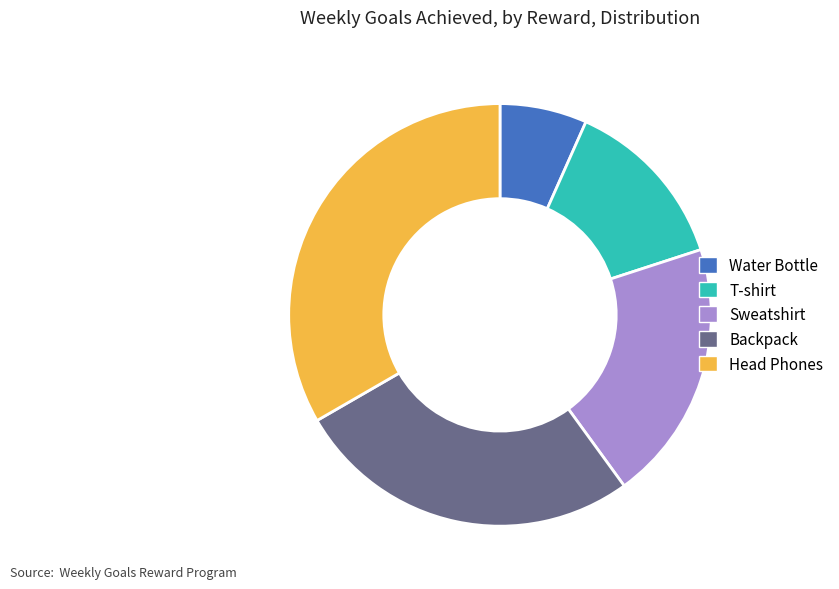

How many segments does this pie chart have?

5